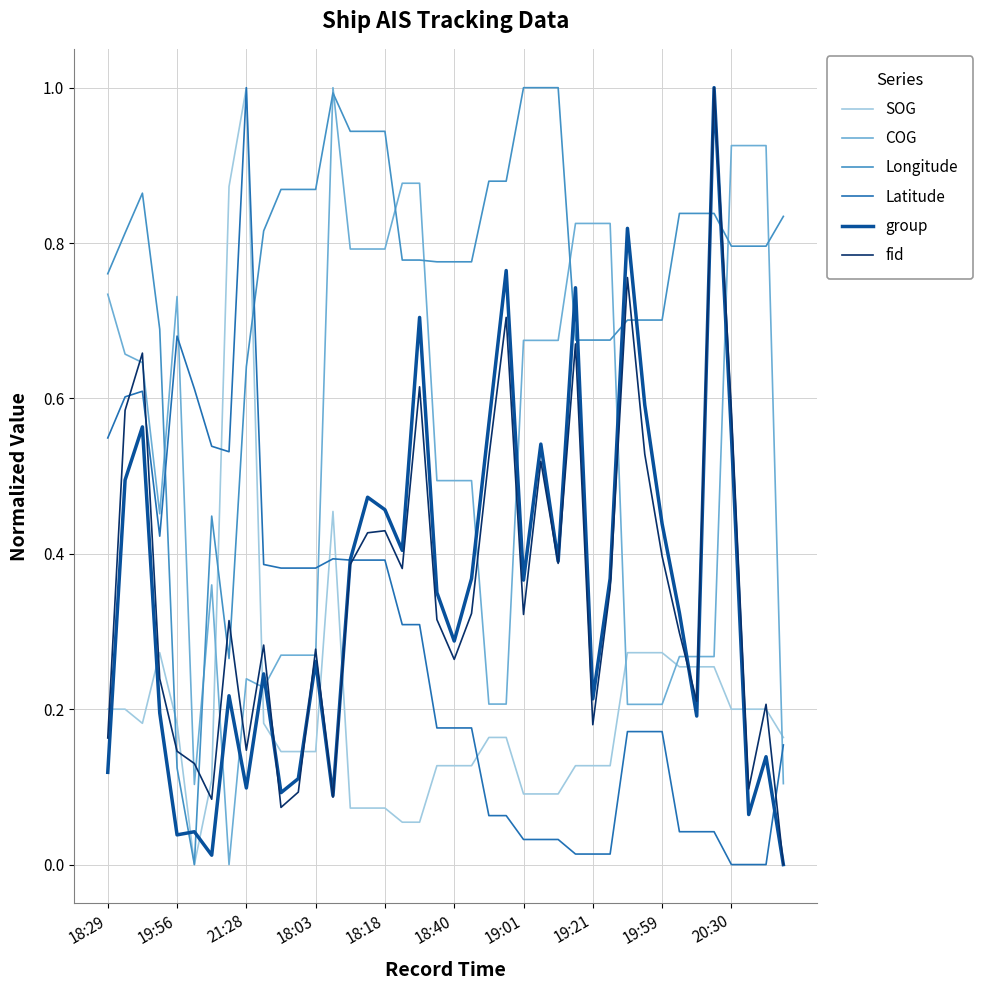

What is the highest value of the Latitude series?

1.0